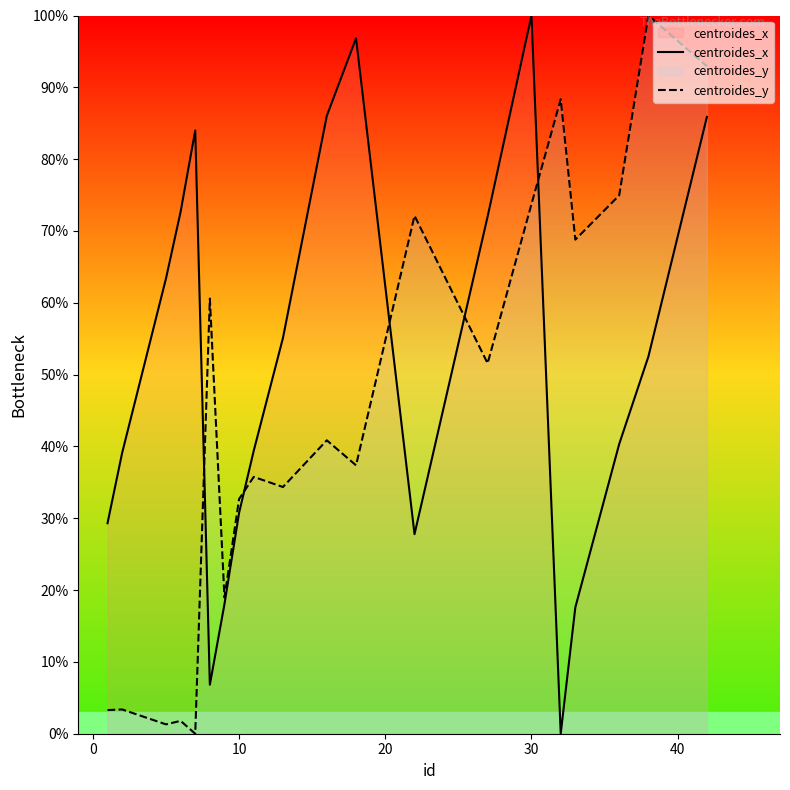

True or false: centroides_y and centroides_x cross at least once.

True